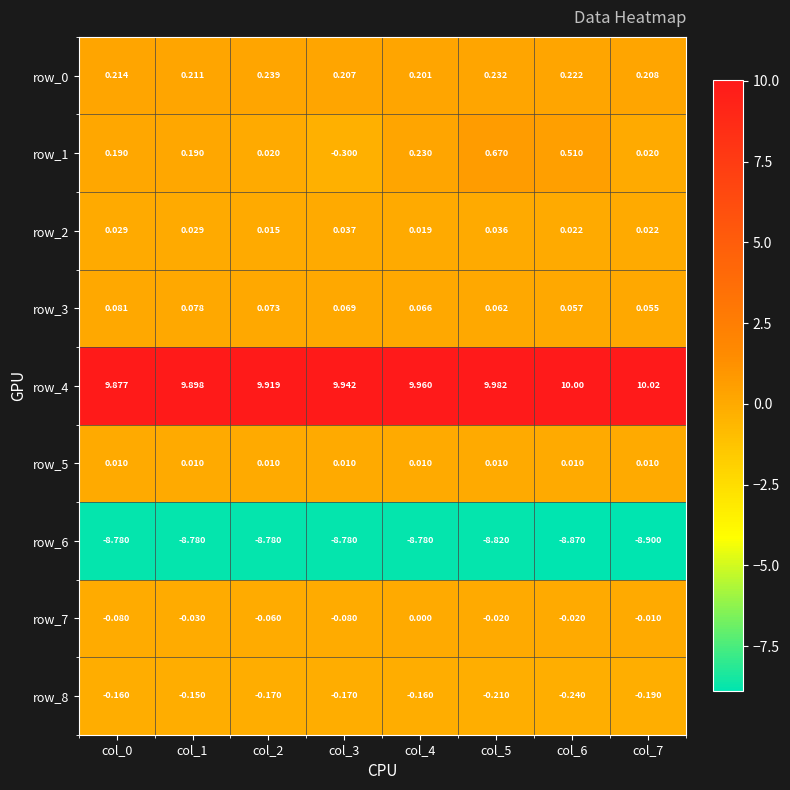

What is the minimum value shown in the chart?

-8.9